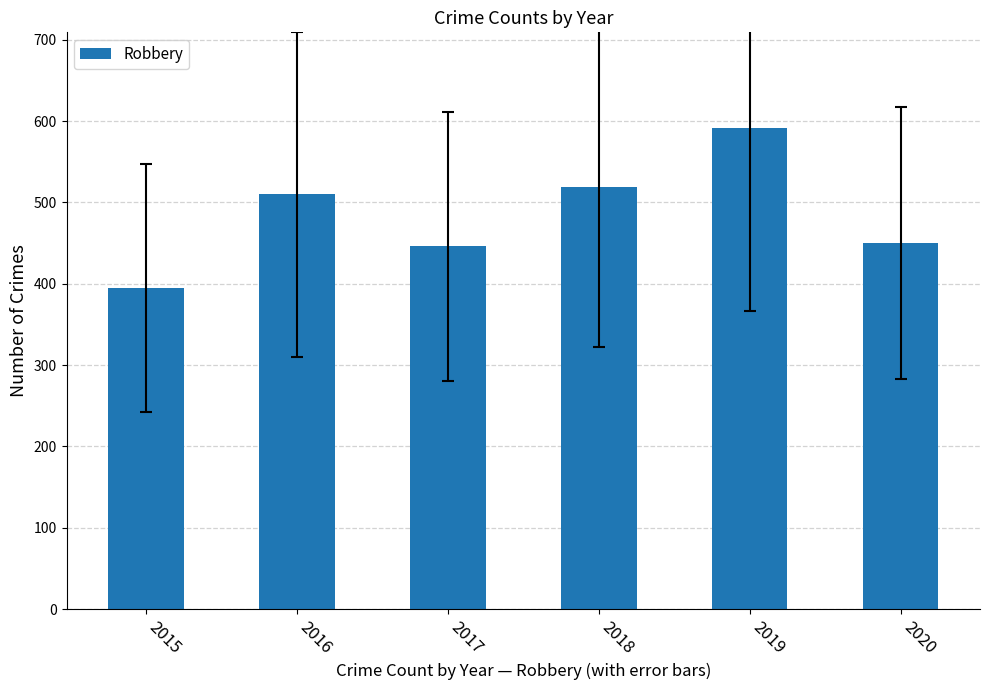

Reading left to right, transcribe all the data shown in this chart.

2015=395	2016=510	2017=446	2018=519	2019=591	2020=450